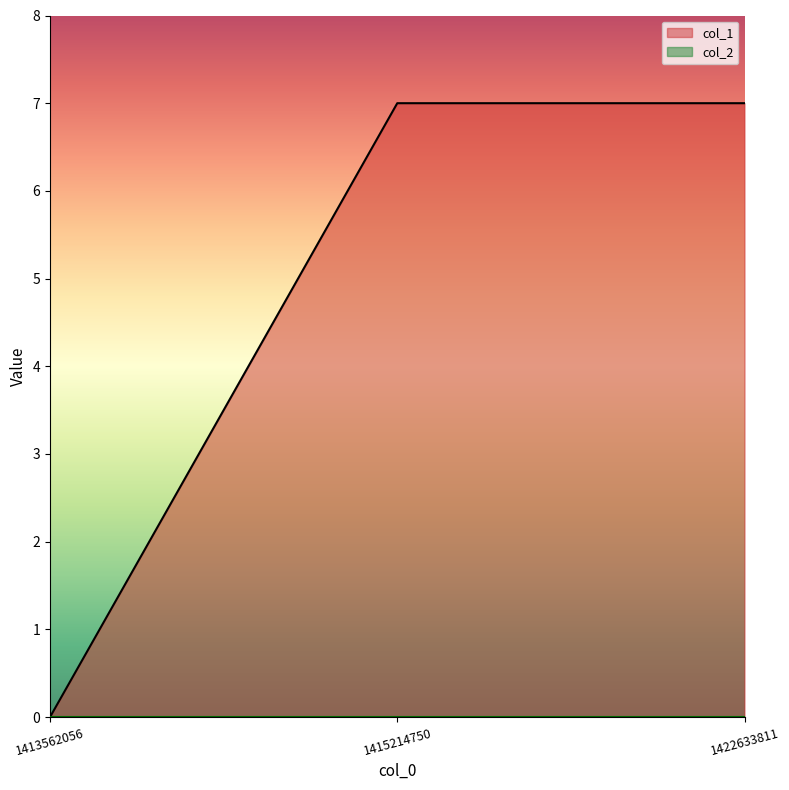

What is the average value?

5